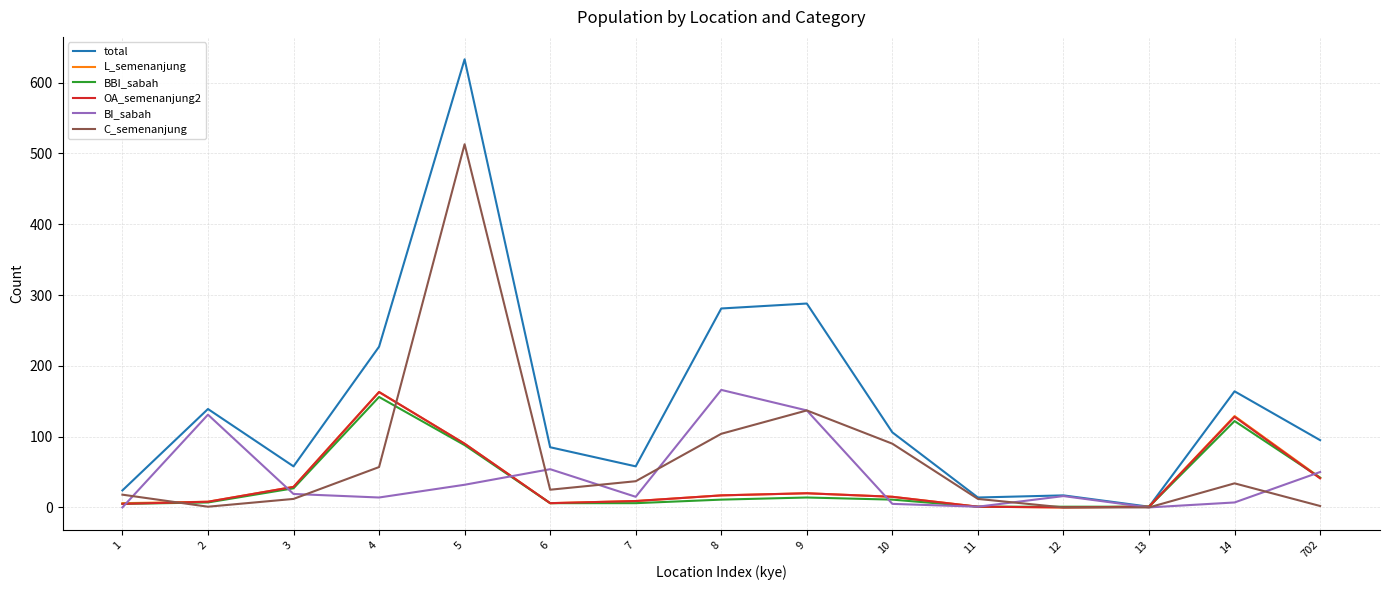

True or false: BI_sabah has a value of 50 at 702.

True